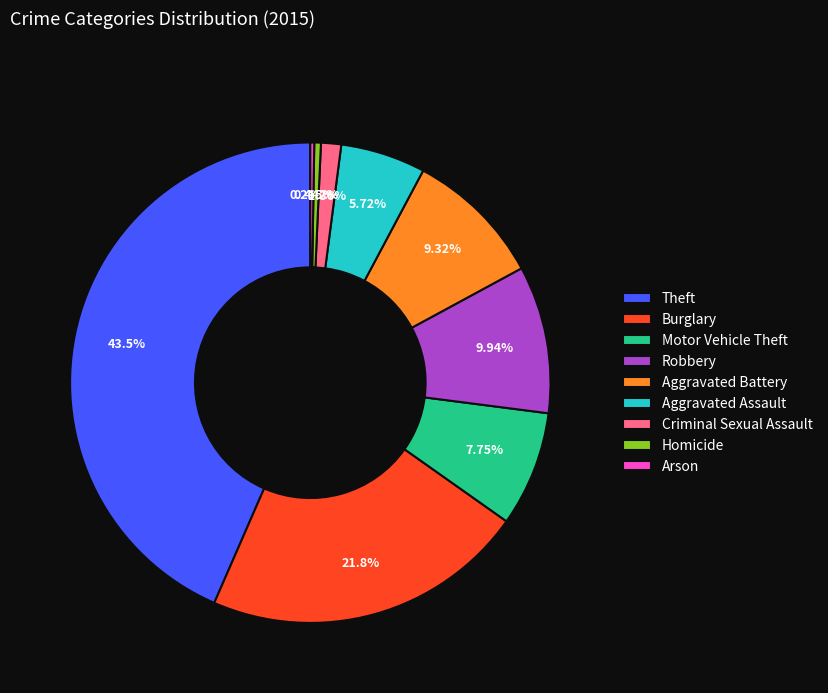

Does any single category account for the majority?

No